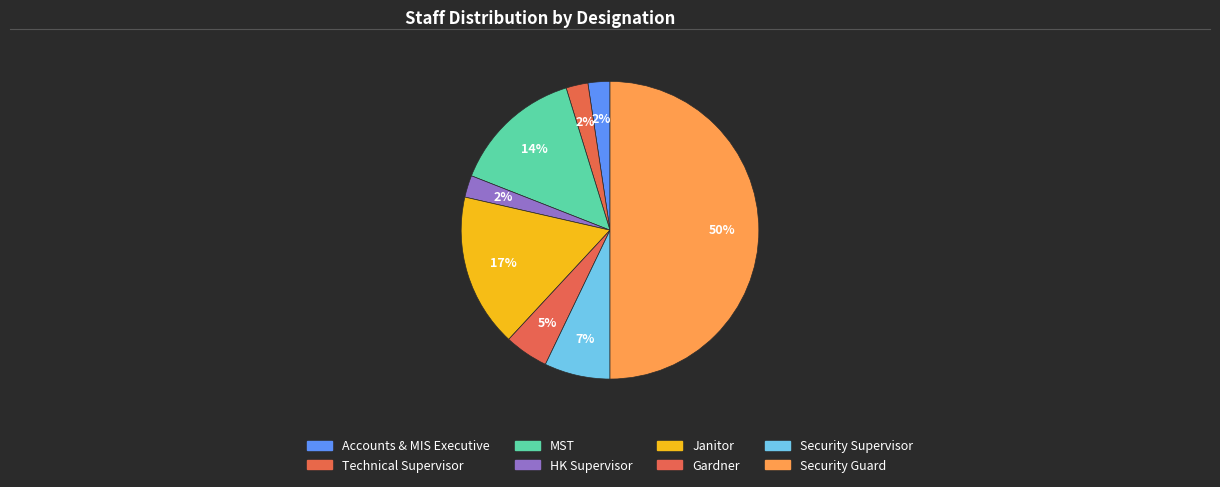

Count the number of slices in the pie.

8